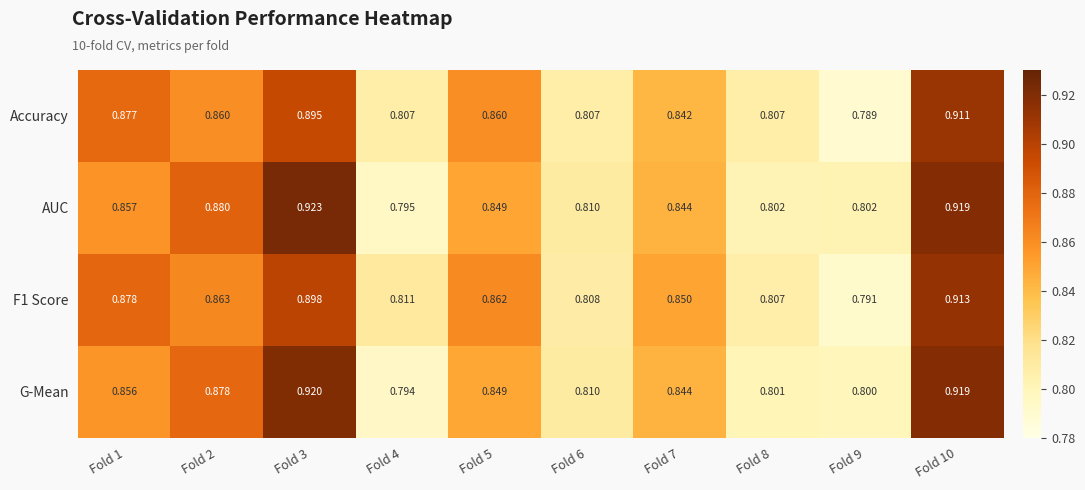

Is the value of F1 Score at Fold 7 greater than the value of Accuracy at Fold 6?

Yes